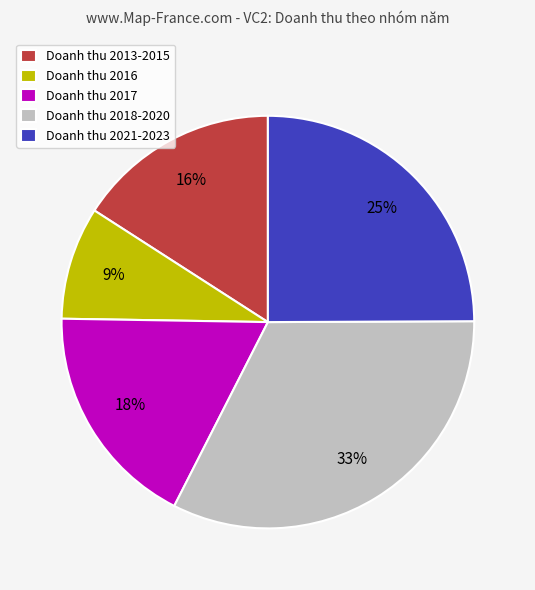

Is there any slice that represents more than half of the pie?

No